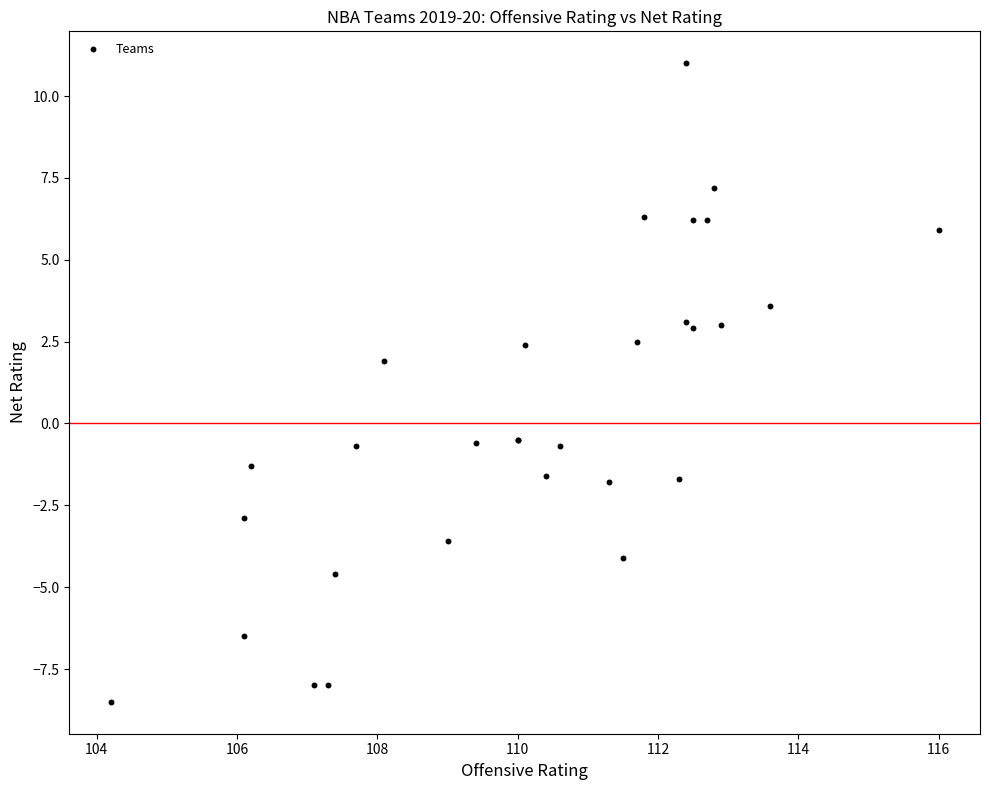

What Y value in the scatter plot is closest to 1?

1.9